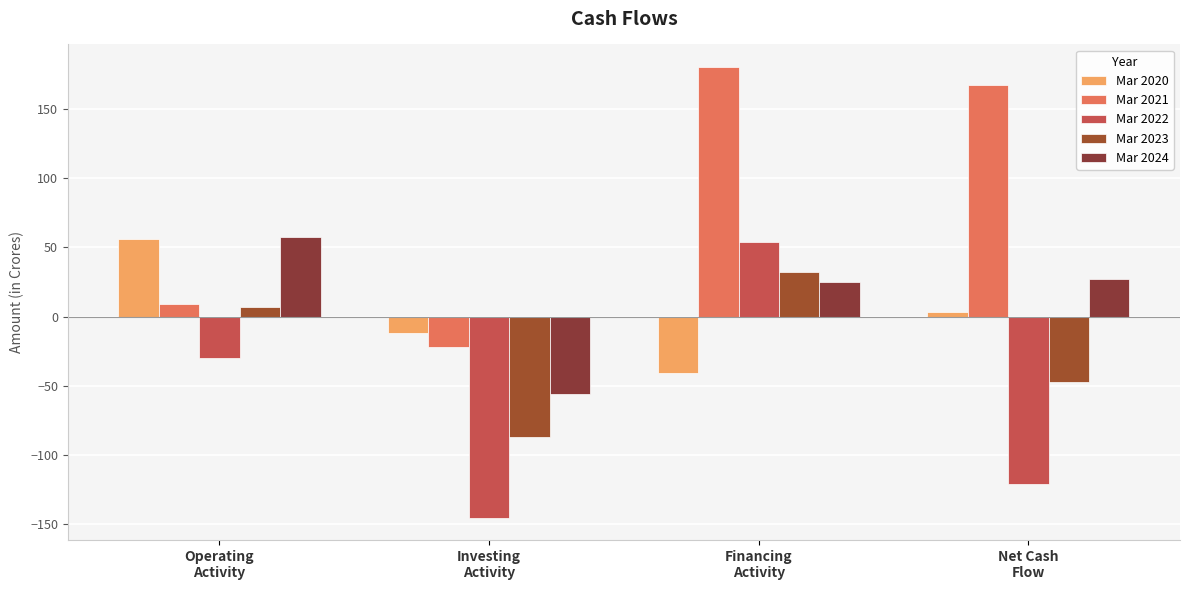

Is it true that Mar 2021 equals 180 at Financing
Activity?

True